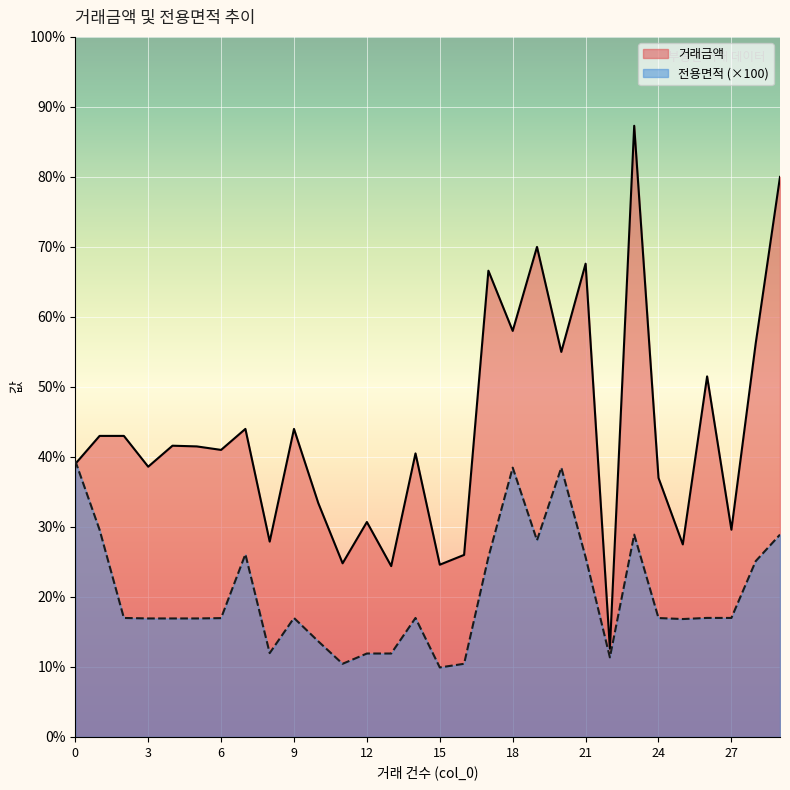

Where is the first local minimum for 전용면적?

8